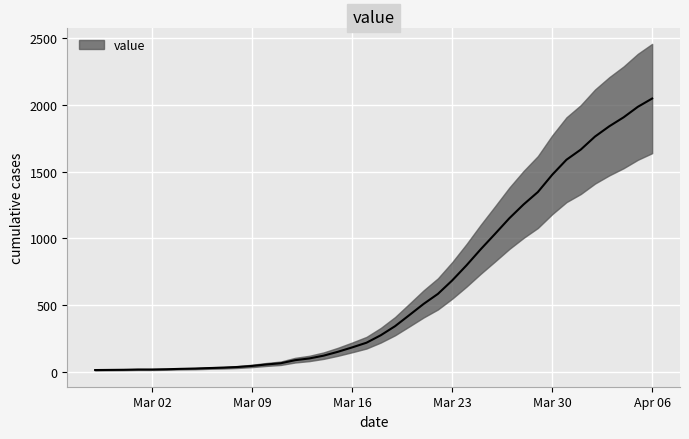

What is the difference between the values at 2020-02-27 and 2020-03-28?

1242